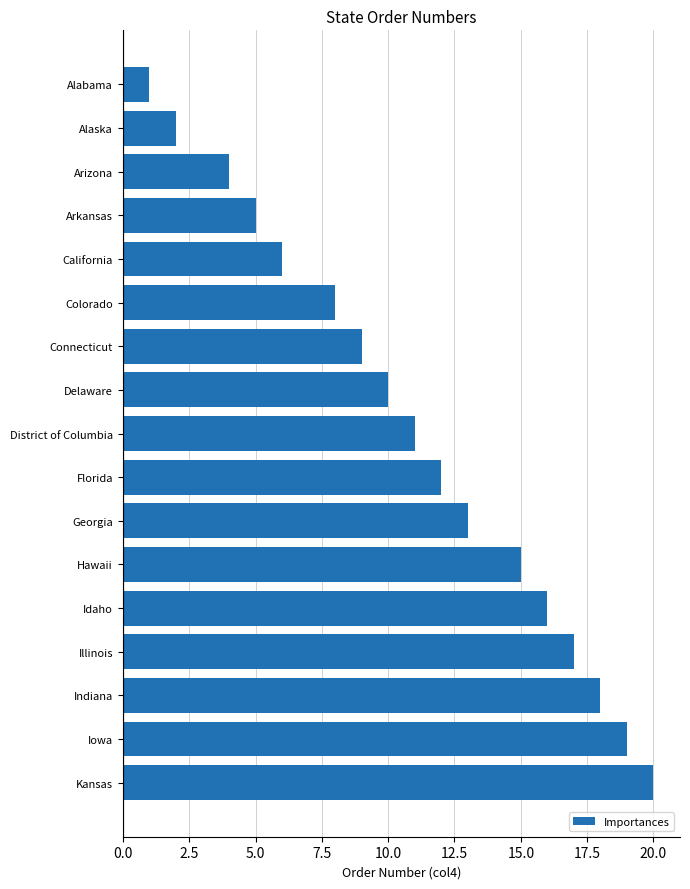

Reading top to bottom, transcribe all the data shown in this chart.

Alabama=1	Alaska=2	Arizona=4	Arkansas=5	California=6	Colorado=8	Connecticut=9	Delaware=10	District of Columbia=11	Florida=12	Georgia=13	Hawaii=15	Idaho=16	Illinois=17	Indiana=18	Iowa=19	Kansas=20